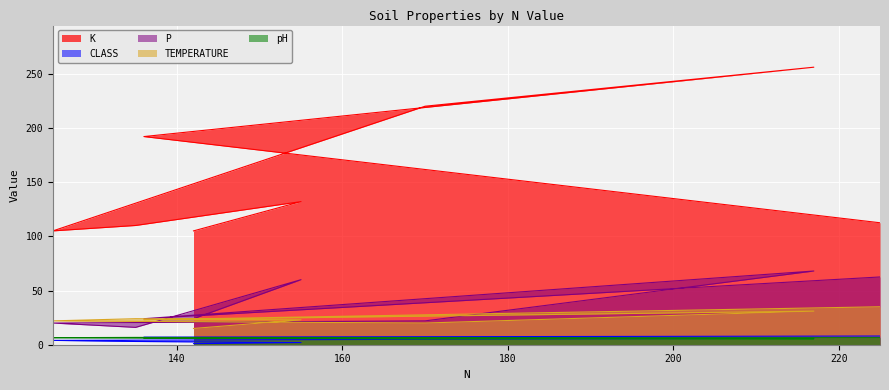

How many lines are shown in the chart?

5